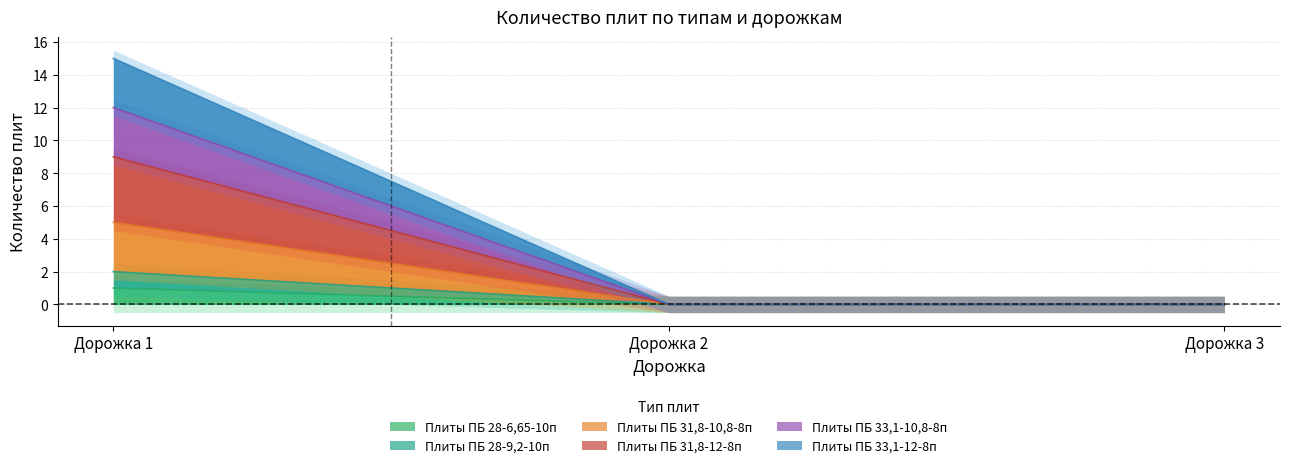

At which label does Плиты ПБ 28-6,65-10п reach its peak?

Дорожка 1